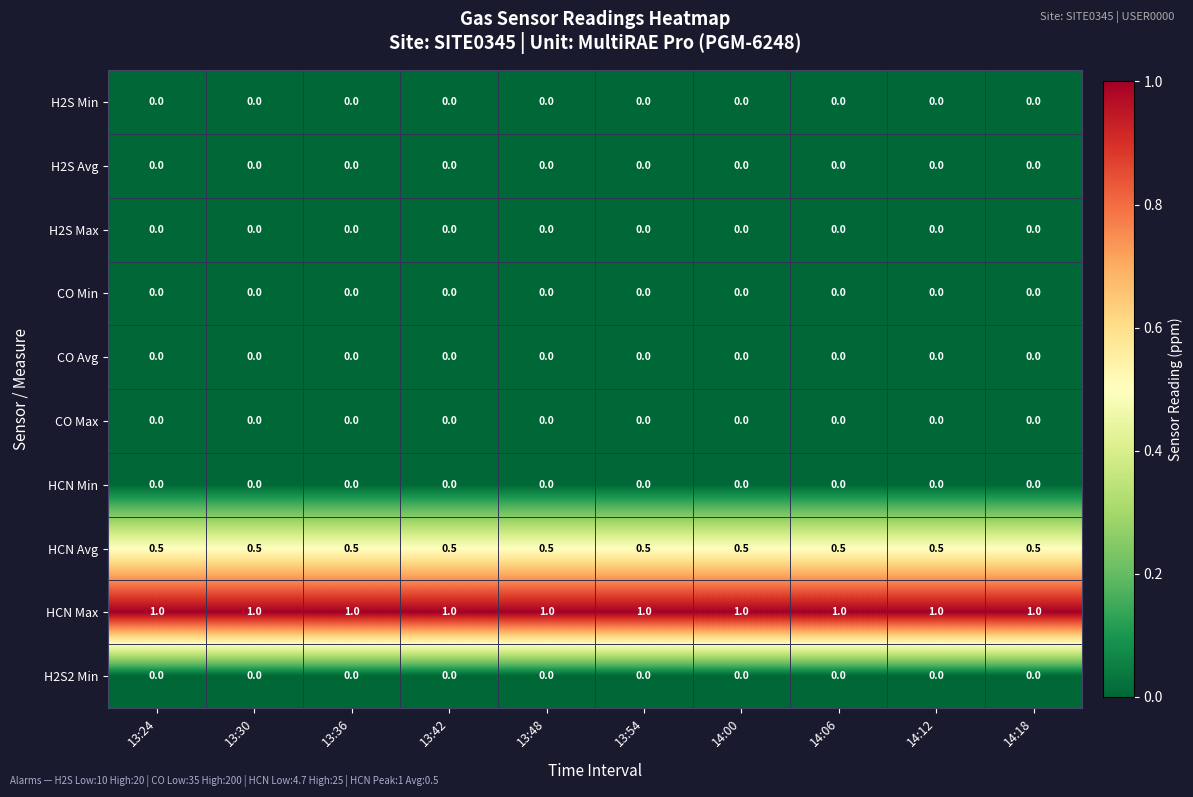

What is the maximum value shown in the chart?

1.0